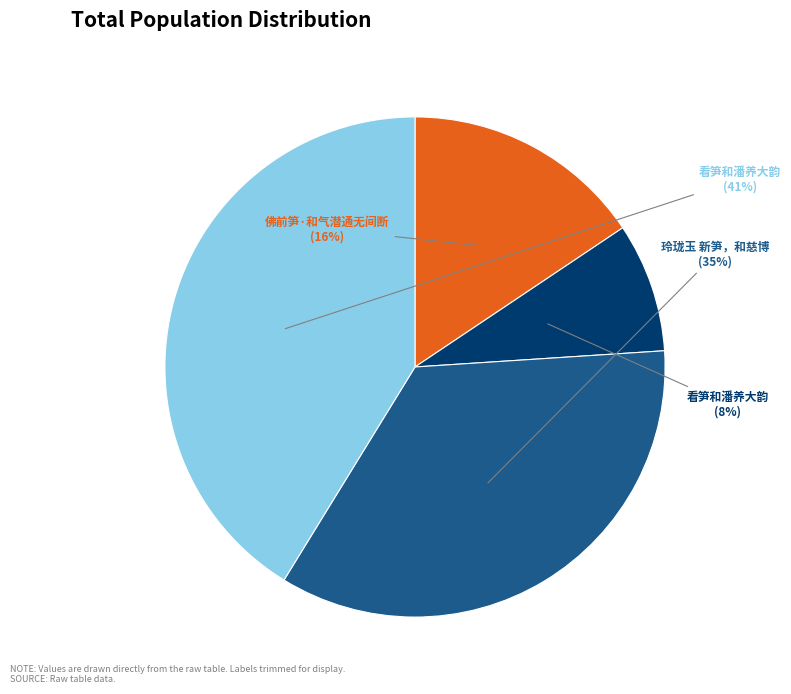

To the nearest percent, what is the average slice percentage?

25%